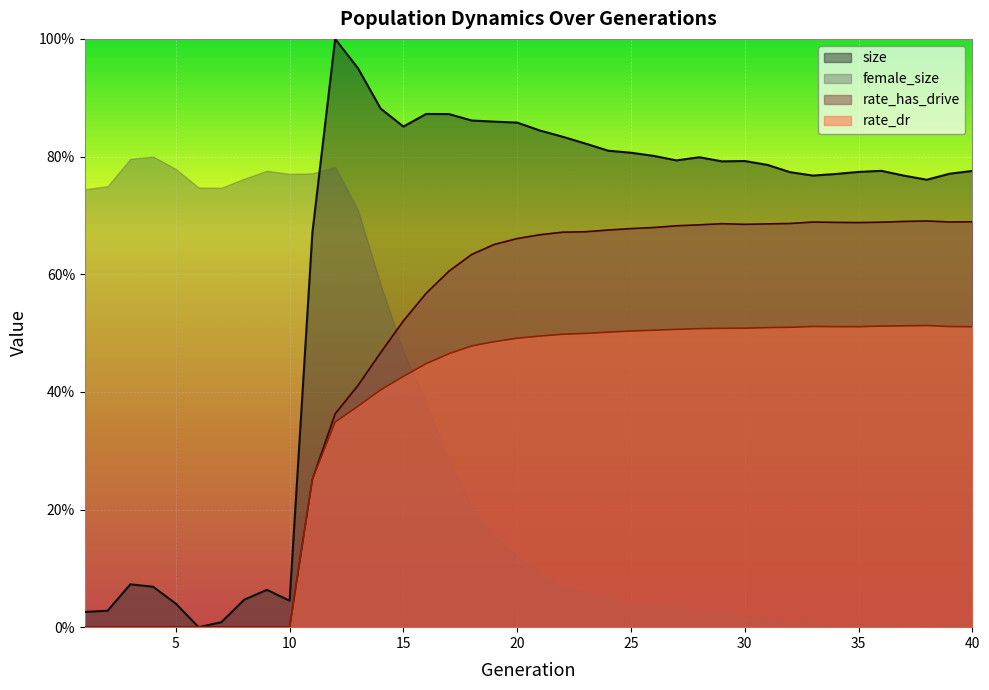

What is the total value across all series at 39?

2.0